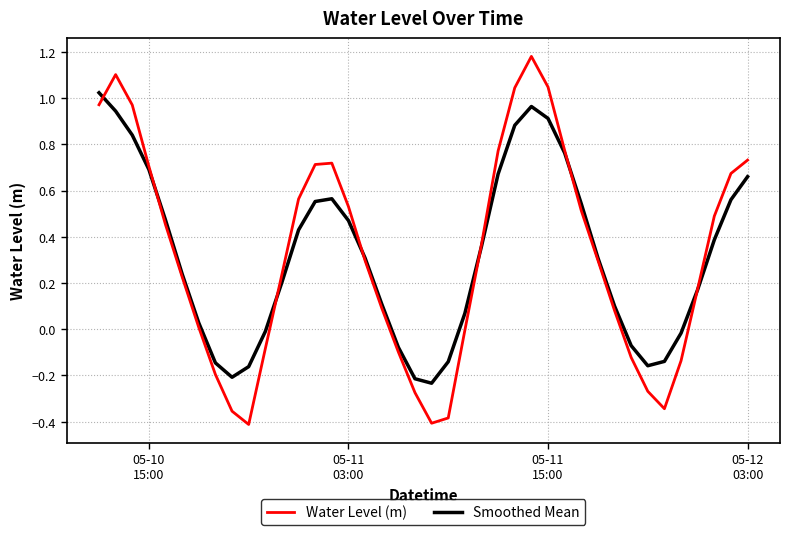

What is the difference between the maximum and minimum values in the Water Level (m) series?

1.6